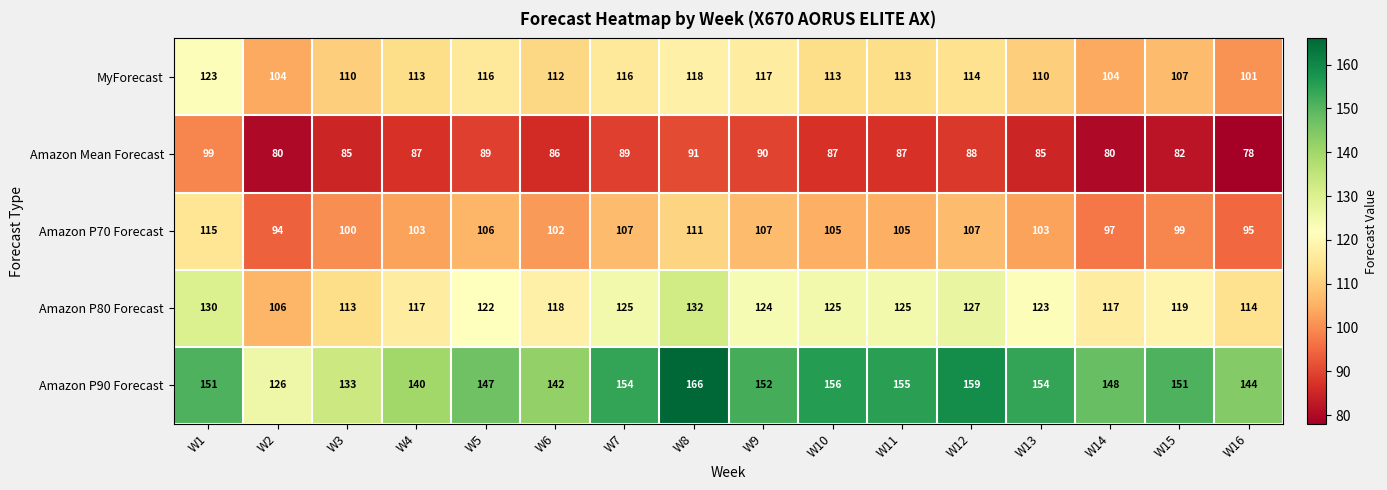

What is the lowest value of the Amazon Mean Forecast series?

78